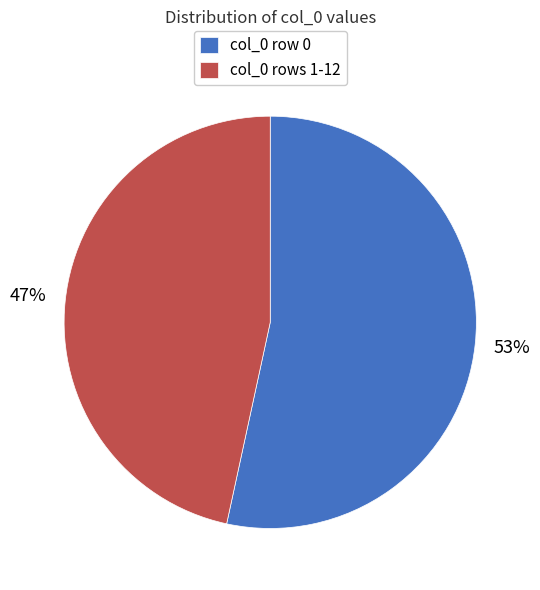

Combined, do col_0 row 0 and col_0 rows 1-12 account for over 50%?

Yes